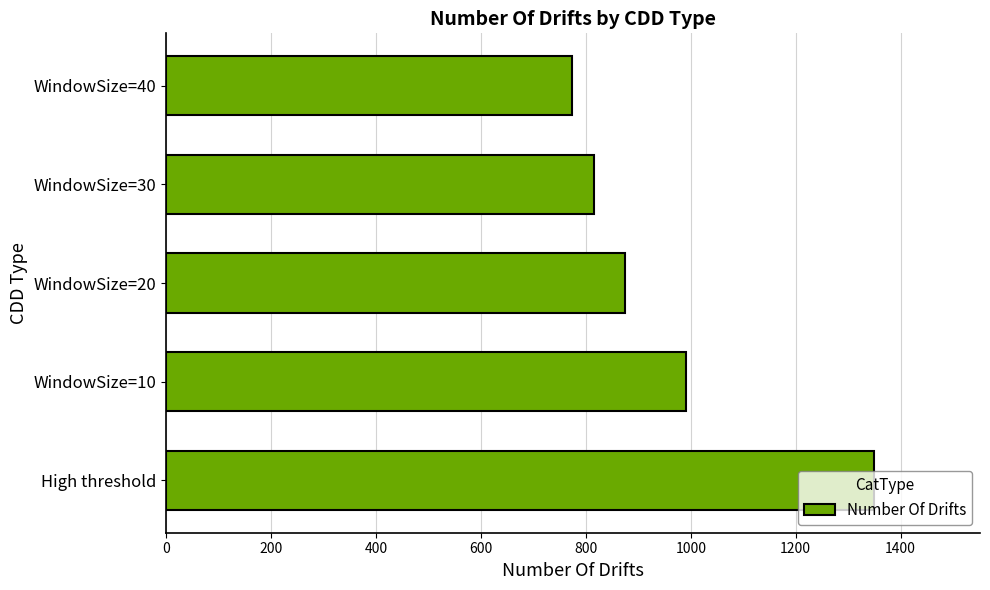

How many bars are there in total?

5